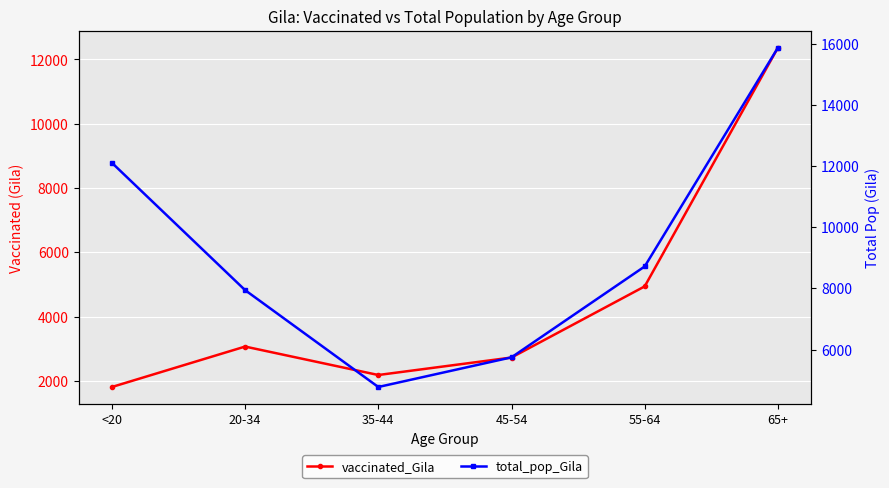

What is the total value across all series at <20?

13916